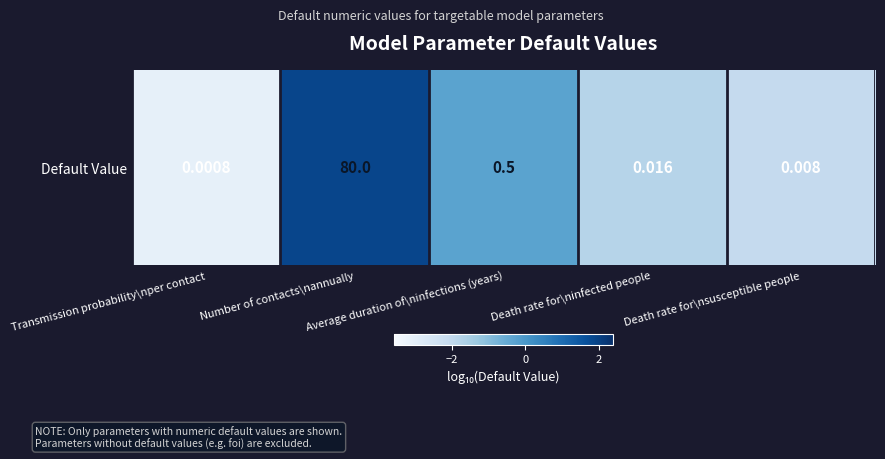

What is the difference between the maximum and minimum values?

5.0